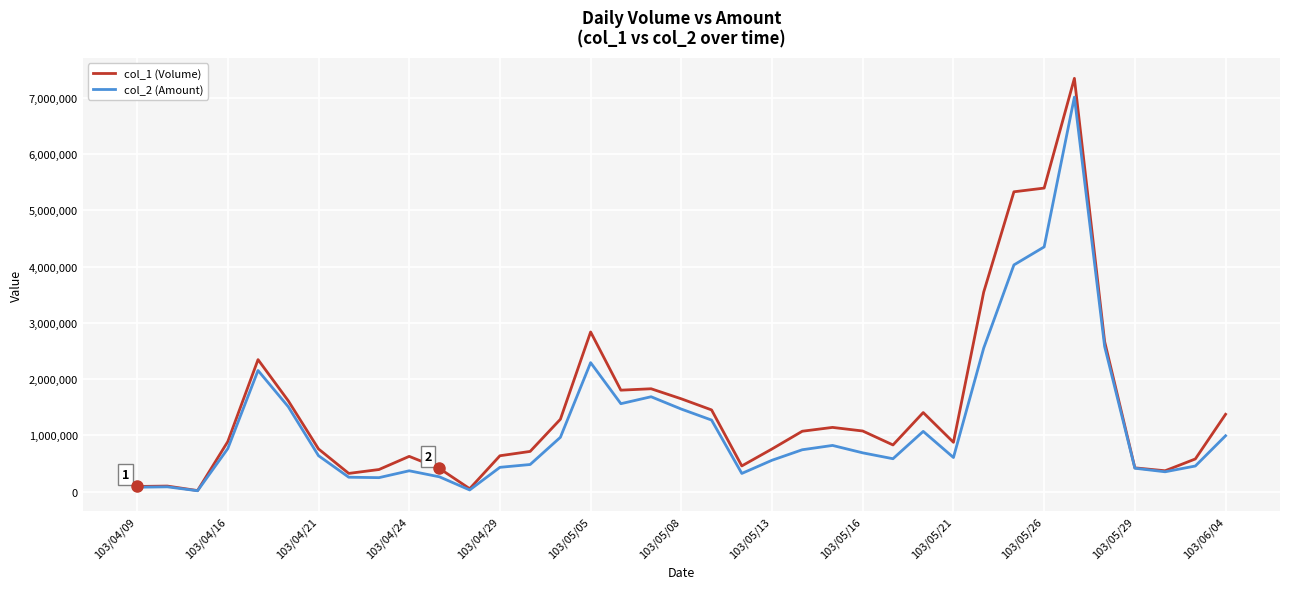

List the series in order of their peak value, highest first.

col_1 (Volume), col_2 (Amount)